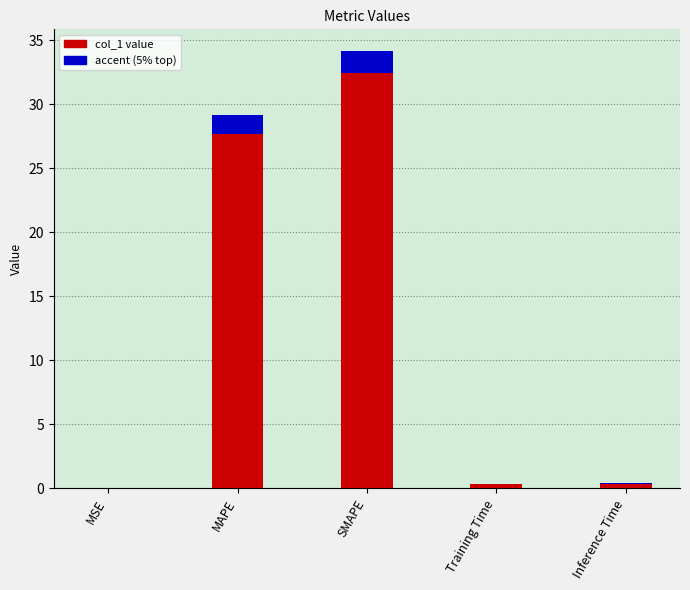

True or false: the data shows 6.6 at MAPE.

False